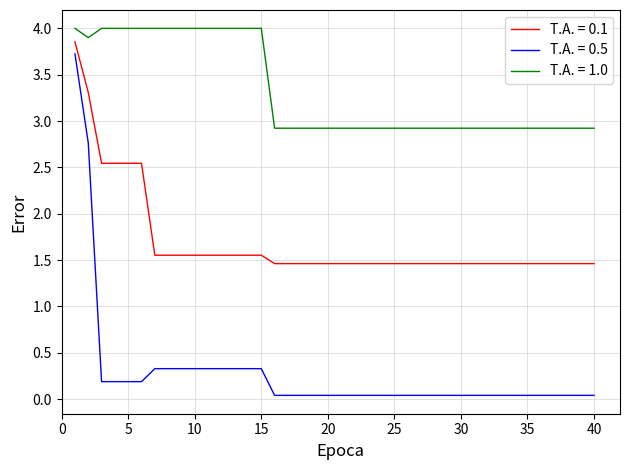

List the series in order of their overall mean, lowest first.

T.A. = 0.5, T.A. = 0.1, T.A. = 1.0